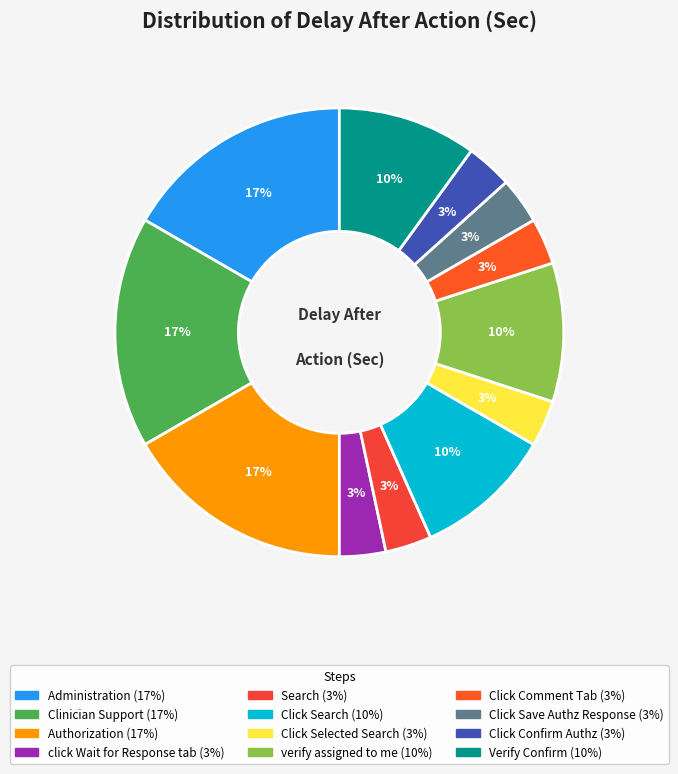

Does any single category account for the majority?

No